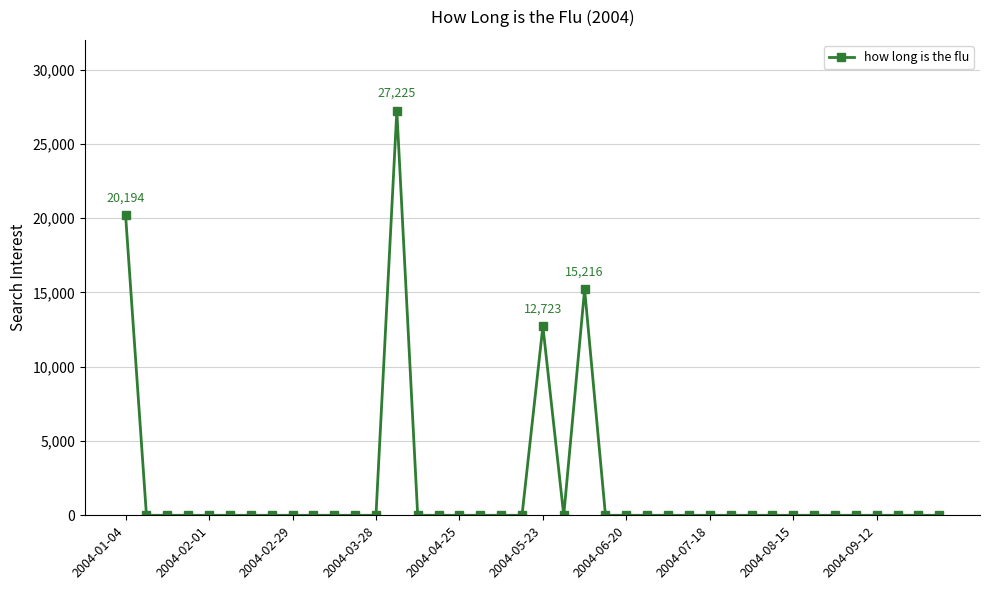

True or false: there are more than 1 points higher than both neighbors.

True